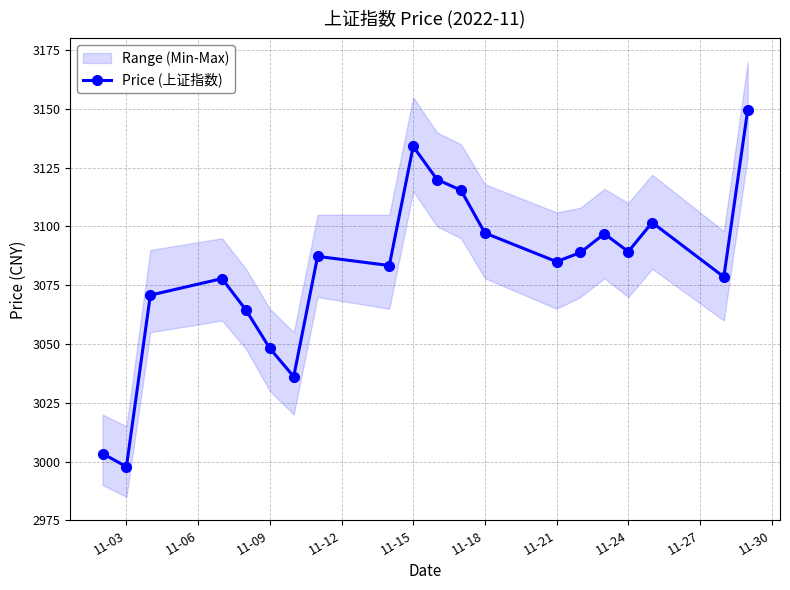

At which category does Price (上证指数) reach its first local valley?

11-03